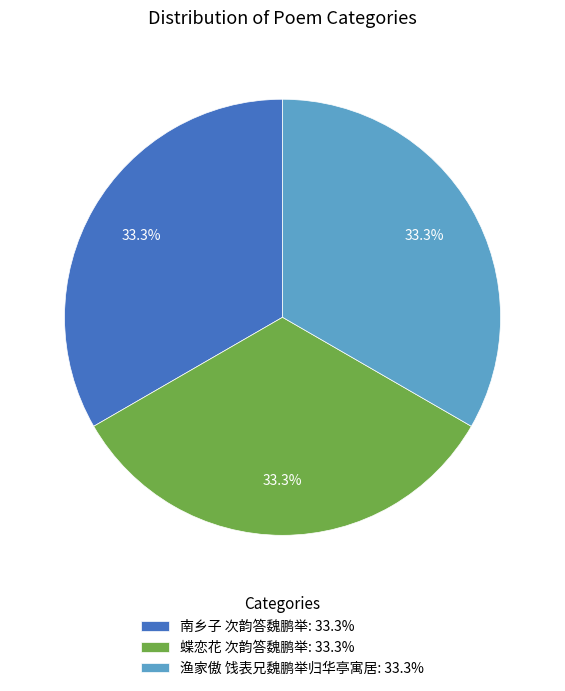

Combined, what portion of the pie is 蝶恋花 次韵答魏鹏举: 33.3% and 南乡子 次韵答魏鹏举: 33.3%?

66.7%